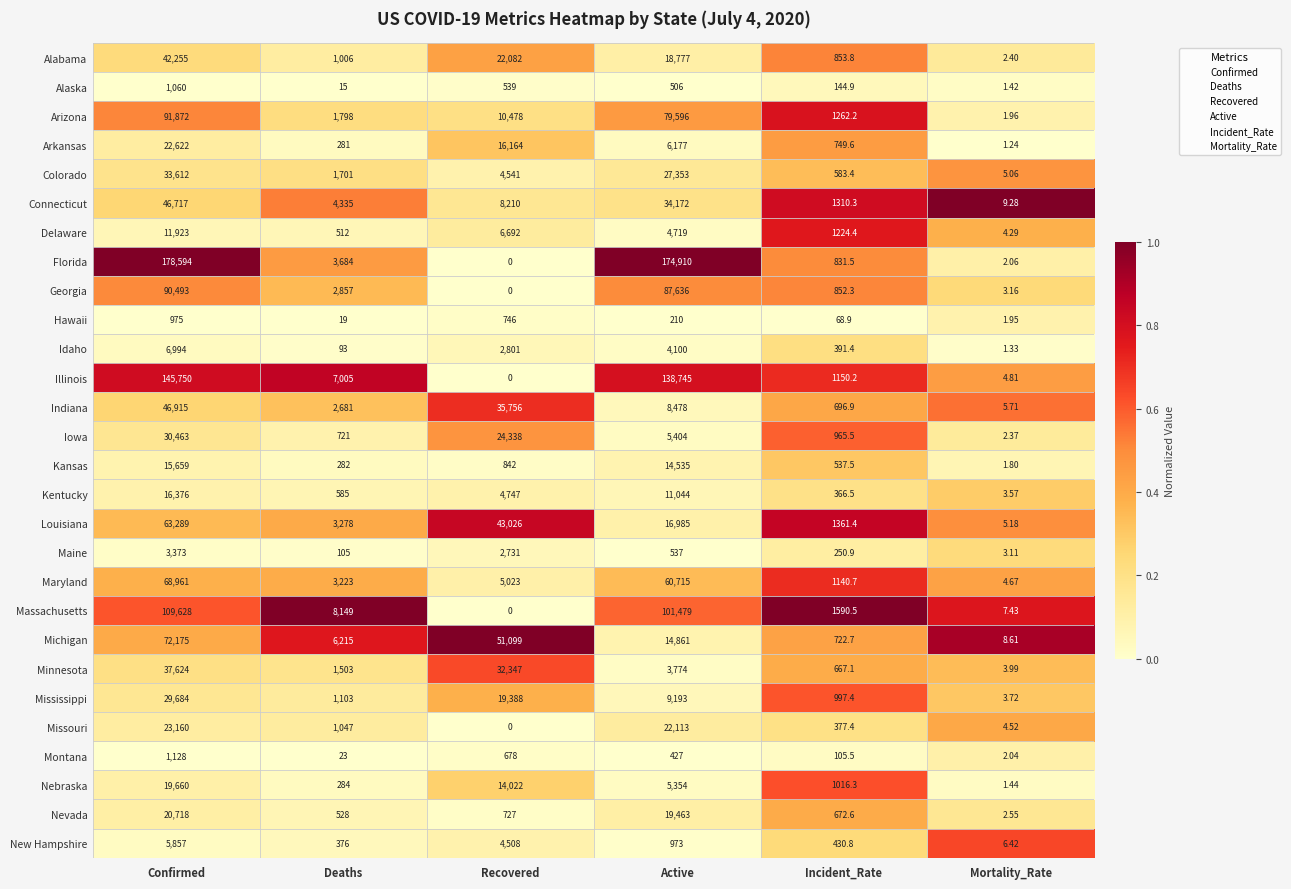

Between Confirmed and Active, which series saw the biggest shift?

Michigan